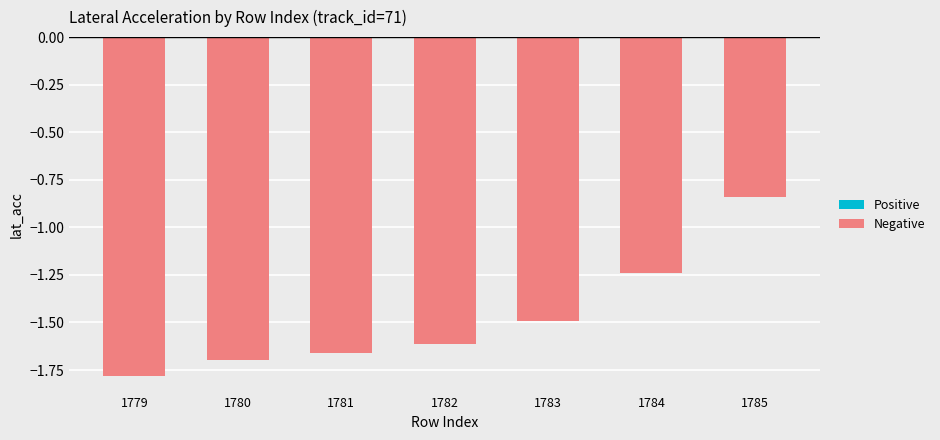

At which label is the value closest to -1?

1785